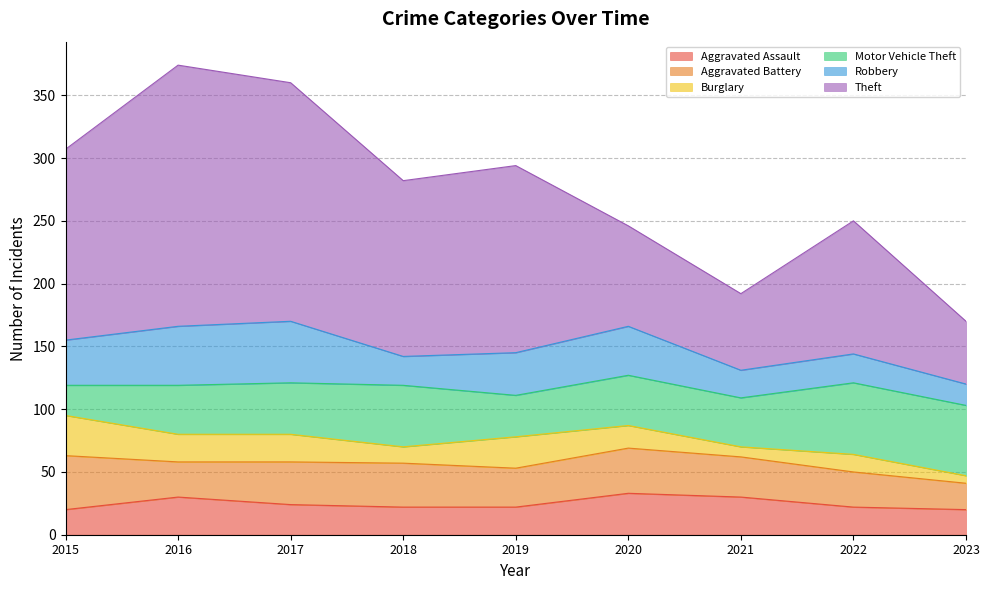

Reading left to right, extract all data points from this chart.

Aggravated Assault: 20	30	24	22	22	33	30	22	20
Aggravated Battery: 43	28	34	35	31	36	32	28	21
Burglary: 32	22	22	13	25	18	8	14	6
Motor Vehicle Theft: 24	39	41	49	33	40	39	57	56
Robbery: 36	47	49	23	34	39	22	23	17
Theft: 152	208	190	140	149	80	61	106	50